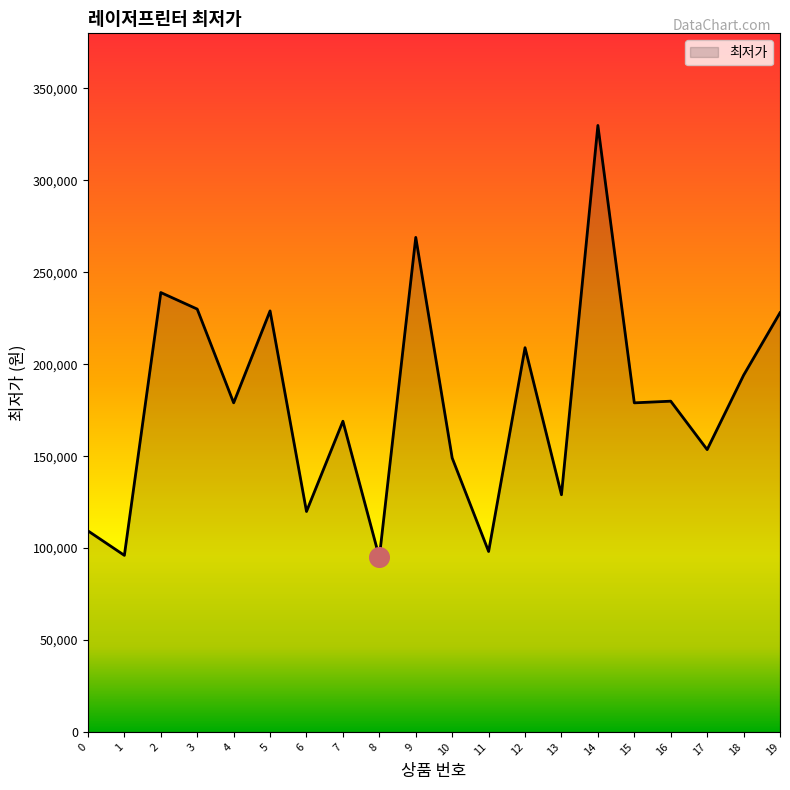

What is the change in value from 5 to 16?

-49100